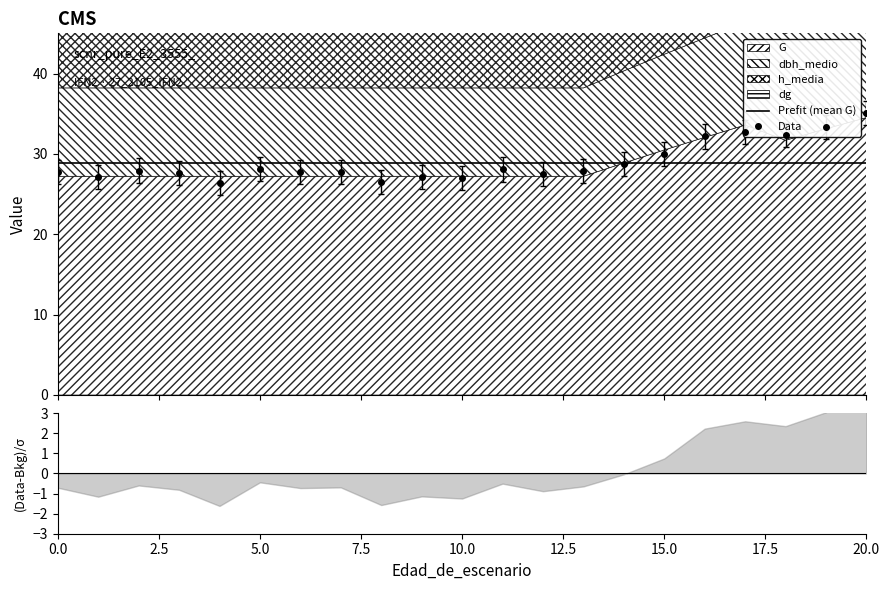

Count the number of categories in the chart.

21